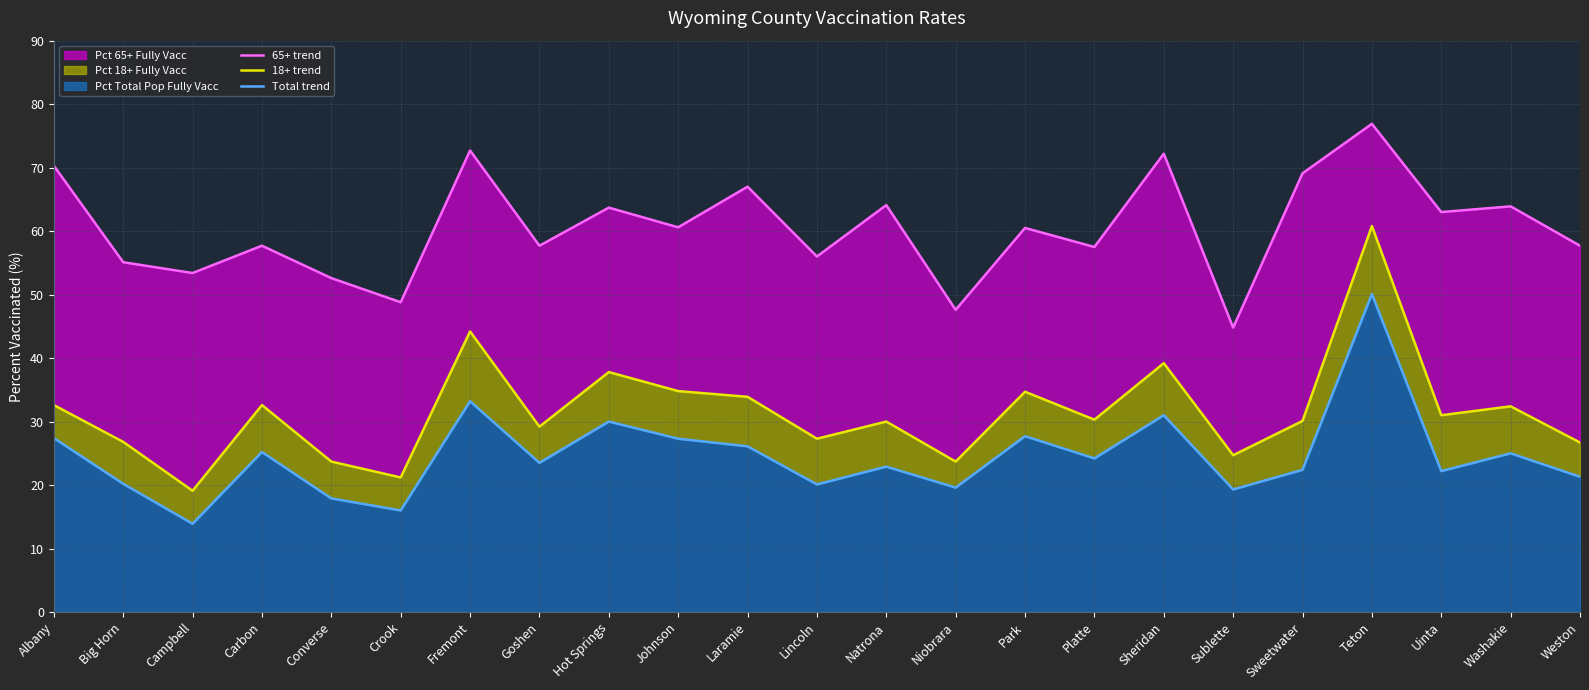

True or false: 18+ trend has a value of 17.3 at Uinta.

False